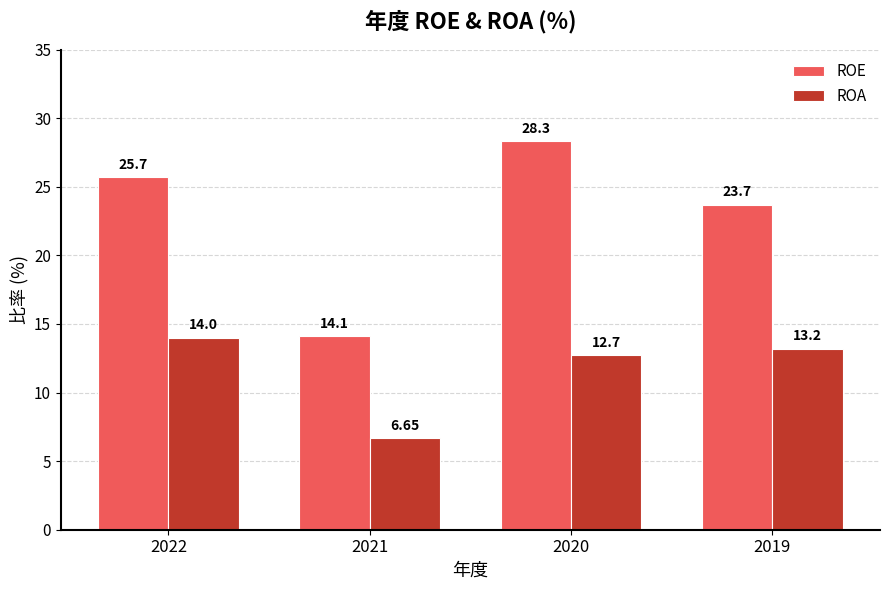

Which series has the largest total across all categories?

ROE